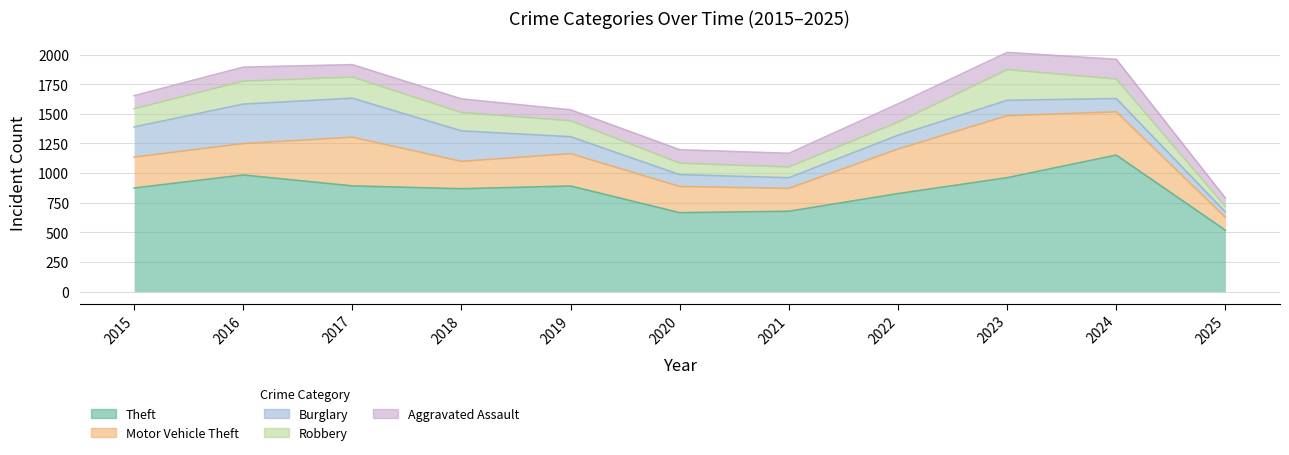

How many interior local valleys does the Burglary series have?

1